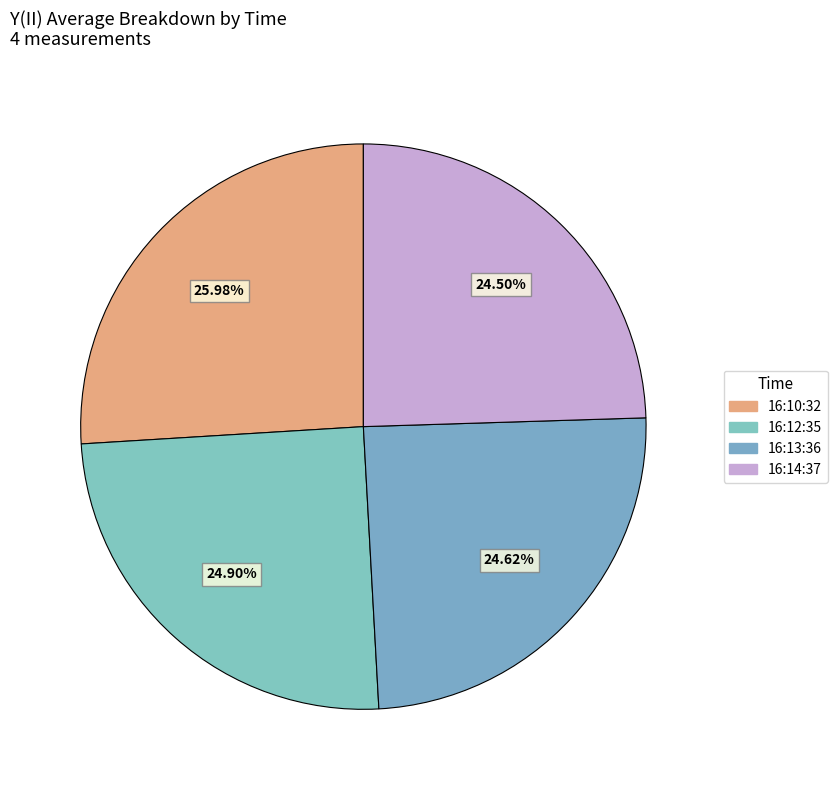

To the nearest percent, what is the average slice percentage?

25%